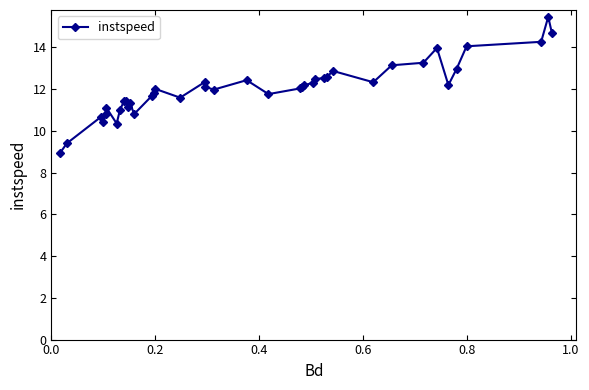

Is this an area chart (filled region under the line)?

No